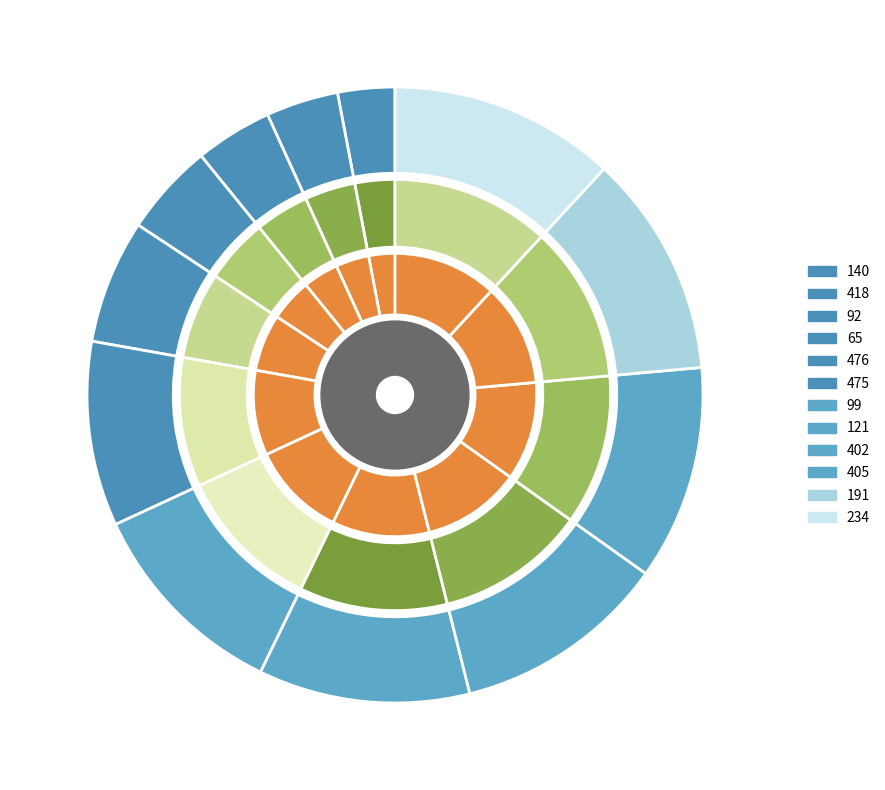

What percentage is the 418 slice, to the nearest percent?

4%